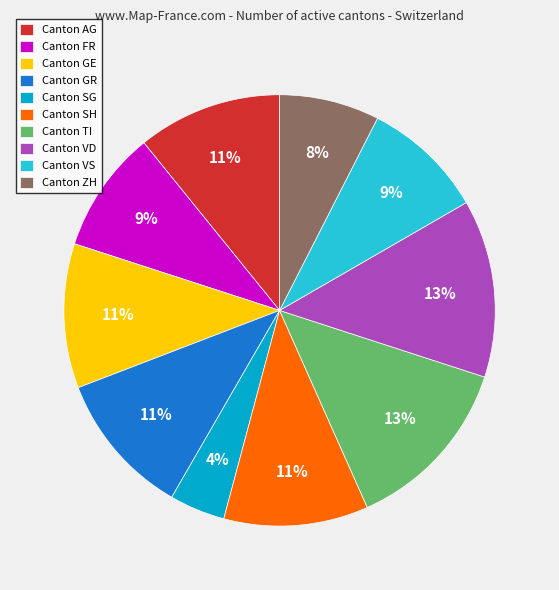

What is the smallest slice in the pie chart?

Canton SG